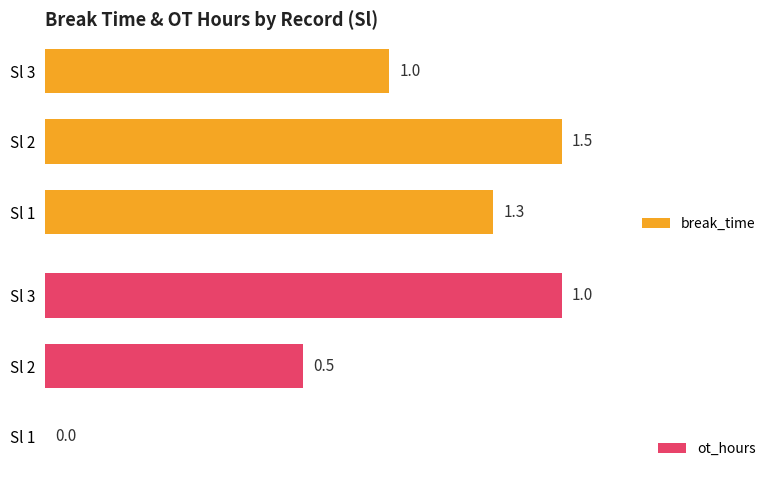

What are all the series names shown in the legend?

break_time, ot_hours